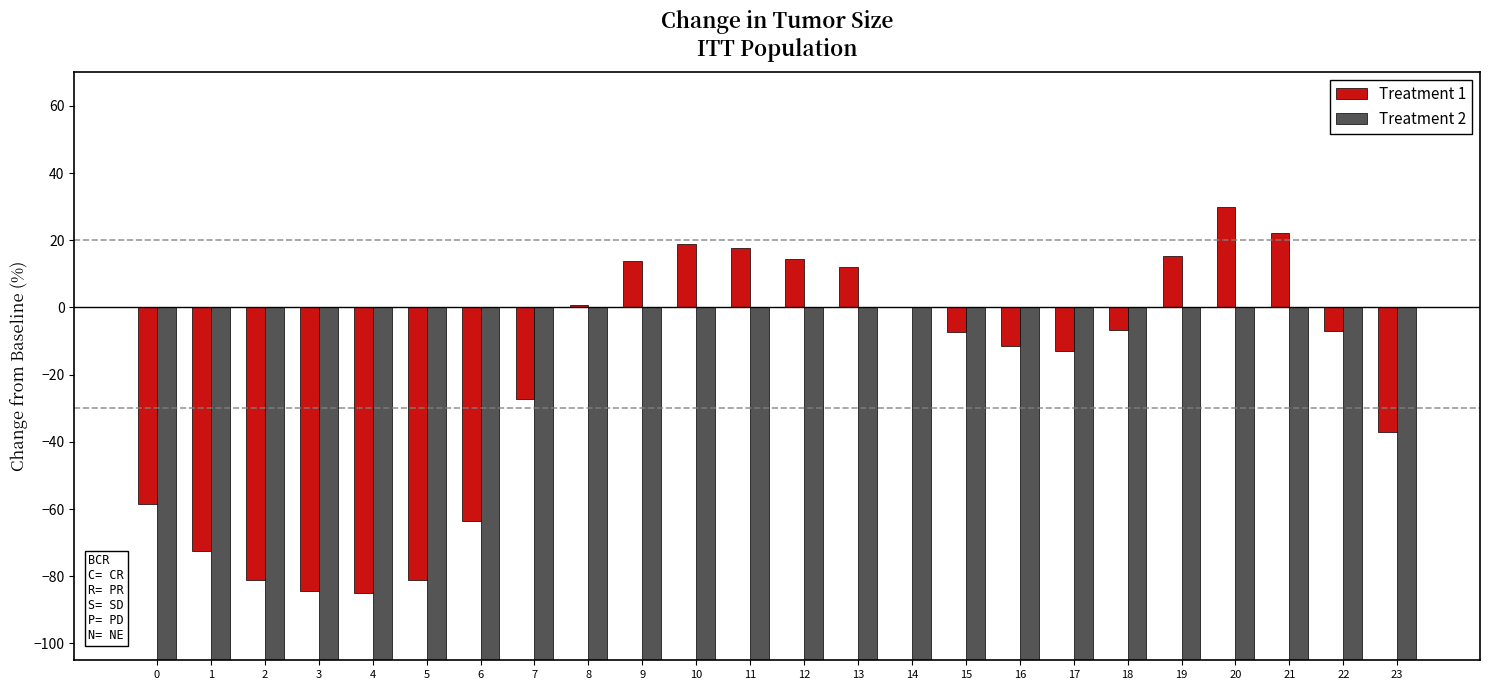

Which category has the lowest value across all series?

4